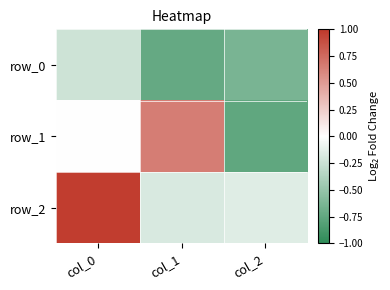

Reading left to right, extract all data points from this chart.

row_0: -0.2	-0.7	-0.6
row_1: 0.0	0.7	-0.8
row_2: 1.0	-0.2	-0.2